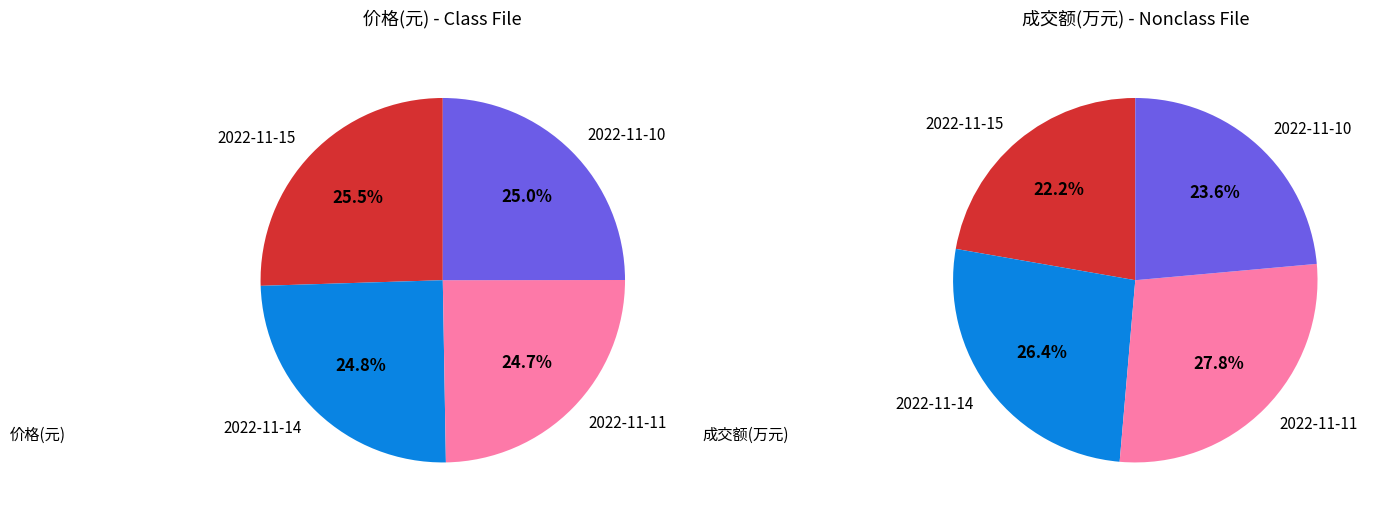

To the nearest percent, what portion does 2022-11-10 represent?

25%